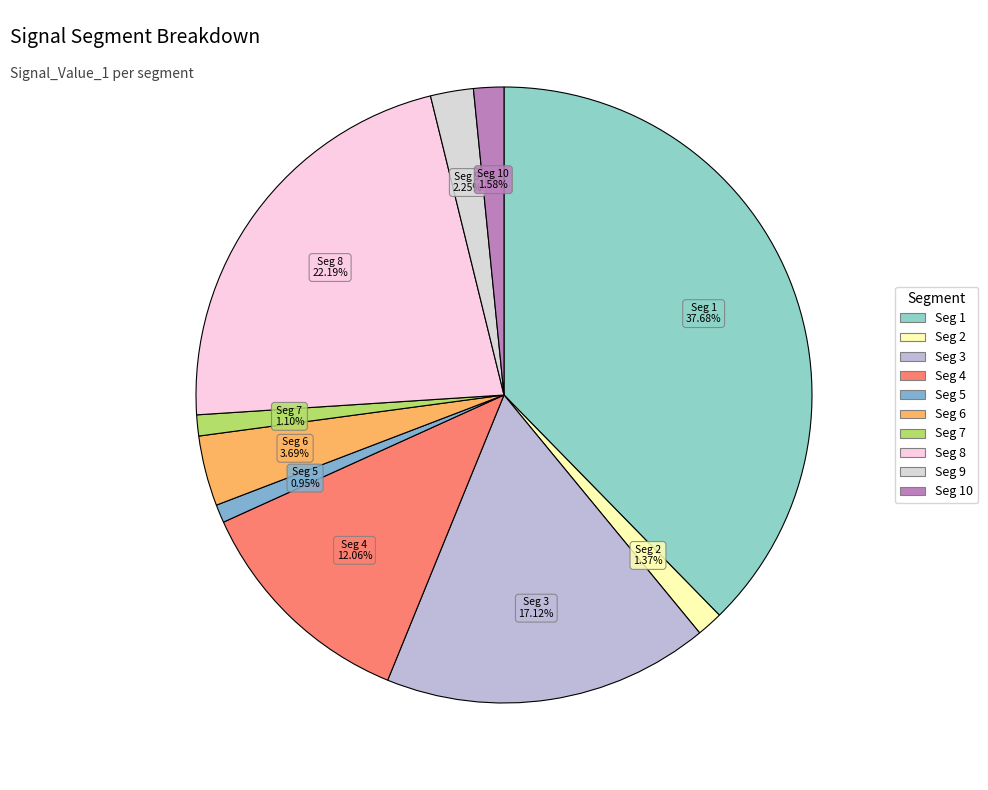

How many slices are in this pie chart?

10